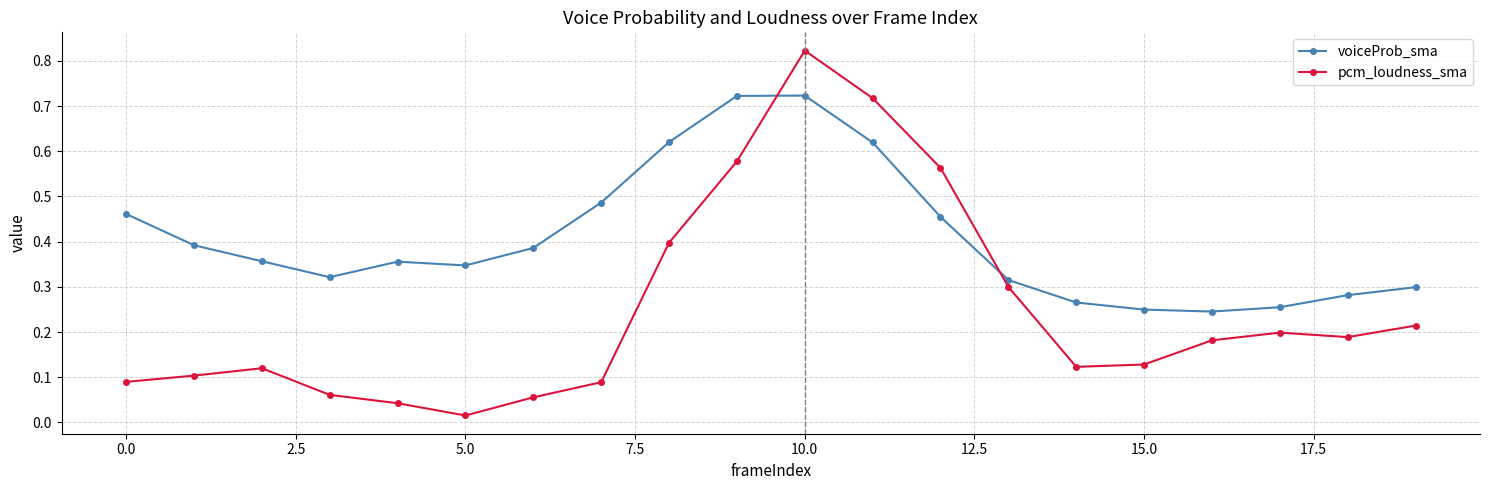

Is this an area chart (filled region under the line)?

No